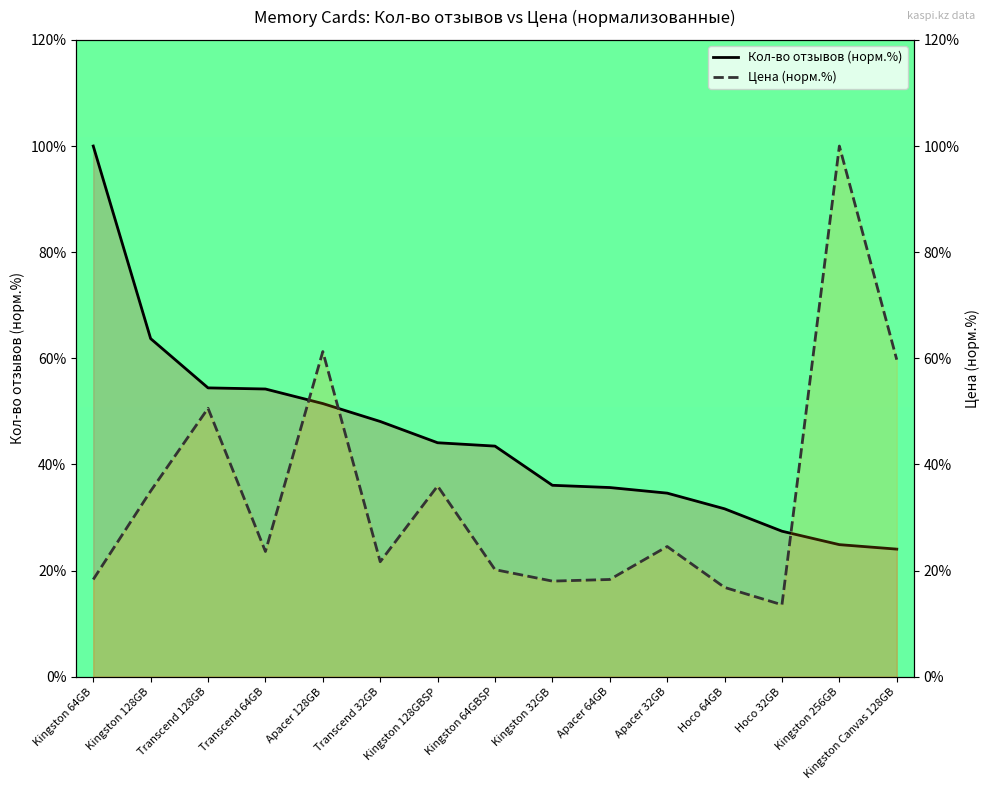

At which category is the sum across all series the highest?

Kingston 256GB